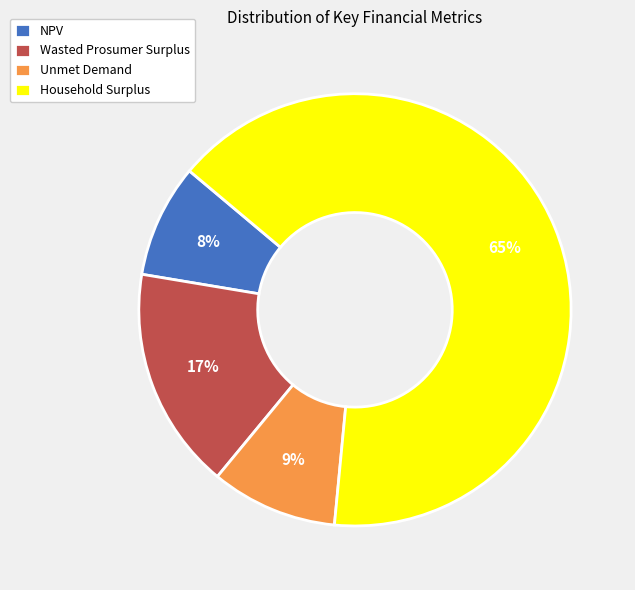

True or false: NPV accounts for 8% of the total.

True